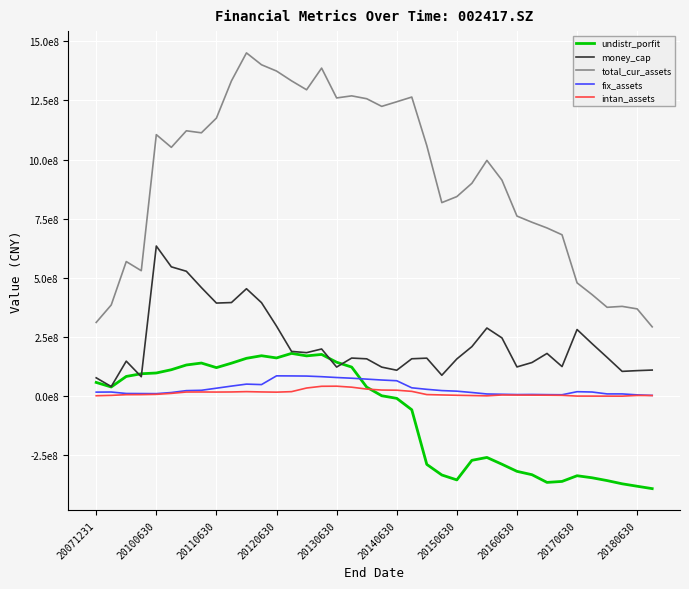

Reading right to left, transcribe all the data shown in this chart.

undistr_porfit: -390249578.1	-380170326.2	-369855009.5	-356282152.6	-344399973.0	-335775678.9	-359803382.4	-363953996.8	-331444691.4	-317186147.2	-287169188.7	-258518196.0	-270659317.8	-353408241.6	-332607774.0	-287894939.7	-57016171.9	-8846669.8	2136528.4	38585809.0	123349283.4	143758631.0	176715112.4	170610798.3	181090303.9	161895218.0	171219180.1	160336464.4	139741511.8	120978167.3	140326919.5	132116853.9	112137128.8	98314099.9	95072638.1	83758681.0	39163453.1	58434683.8
money_cap: 110662991.8	108292859.9	105131371.8	164197820.2	222172073.1	281957285.4	125447387.7	180912337.9	142528521.8	123917388.6	246574205.6	288323547.6	209615912.9	157764993.9	88750362.3	161019202.9	158411237.8	109982636.2	123136847.5	158173878.7	161381760.0	123334610.9	199693765.4	184250795.7	189496920.7	296333583.8	395430789.6	454291863.9	395893577.4	393725384.6	459195979.7	528093082.8	546775383.9	634687897.9	82533345.2	148345964.9	41026450.5	77933965.7
total_cur_assets: 293255463.3	369129392.0	379798005.7	375834541.7	429437938.8	479060763.7	682194201.2	711031328.4	735111325.4	761279371.8	913189044.7	996515389.7	899722865.7	843575588.3	818127456.0	1058923775.8	1264083595.4	1244180732.1	1224730559.8	1257070426.0	1269138258.8	1260319052.7	1386322757.6	1294856310.3	1332566968.2	1374012491.3	1400523675.7	1450648475.4	1332357705.7	1175174953.0	1113039517.1	1121585560.8	1051617174.4	1105310292.3	530435803.2	569078415.5	385681052.8	311882174.7
fix_assets: 3602808.1	5849355.6	9926575.1	9926575.1	17936922.3	19258201.9	6357907.7	6875957.8	7608465.3	7184683.0	8395238.0	9673823.6	15886229.0	21479937.3	23990519.9	29289546.6	35712089.2	65572983.9	68615303.2	72420999.9	76245743.7	79174099.5	82695845.8	85319074.1	85909357.3	86229228.5	49307689.4	51298861.4	42940509.9	34040528.5	25251054.1	23793280.5	15733040.7	11064034.8	11384927.0	11728064.5	17926218.1	17441587.4
intan_assets: 3045839.2	3434230.4	458291.7	556286.9	654282.1	752277.3	3911981.6	4451504.9	4744260.6	5012206.6	5372467.0	1729659.4	2935730.6	4156884.8	5567695.6	7118401.8	20674207.3	25567123.3	26247125.8	30341735.8	38334590.3	42557575.2	42148834.7	34831815.3	19513154.8	17359338.9	18266512.2	19560431.2	18160244.8	17748797.7	18060714.3	17917228.7	12177296.8	8083357.6	6941444.4	6713421.2	3719229.7	2181261.2